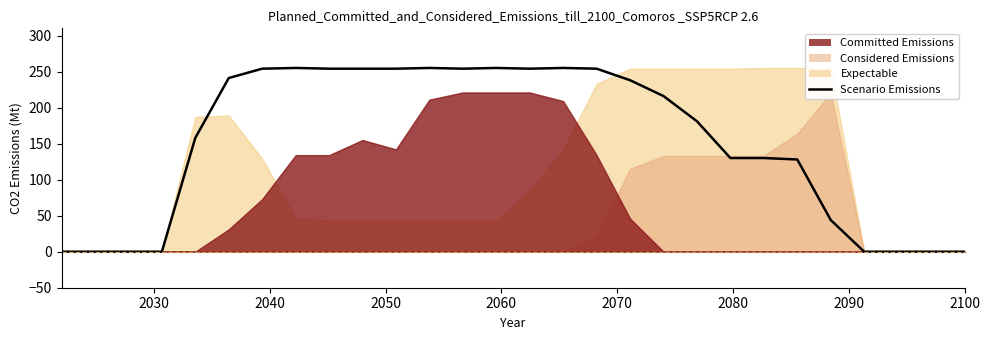

How many data points are above 216?

13